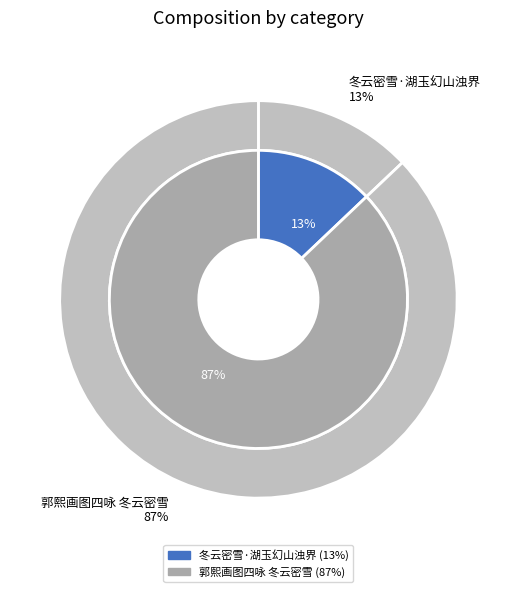

What percentage is the 郭熙画图四咏 冬云密雪 slice, to the nearest percent?

87%